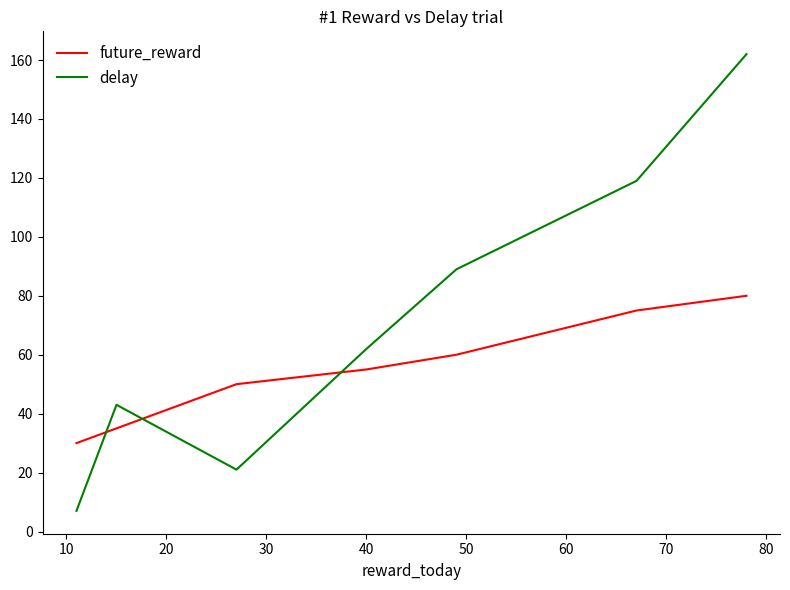

Which series has the largest range (max minus min)?

delay